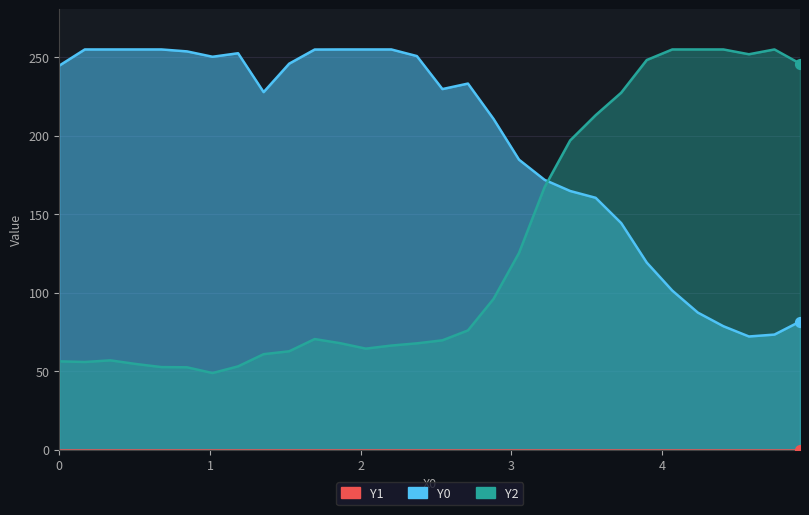

Is the value of Y2 at 1 greater than the value of Y0 at 0?

No